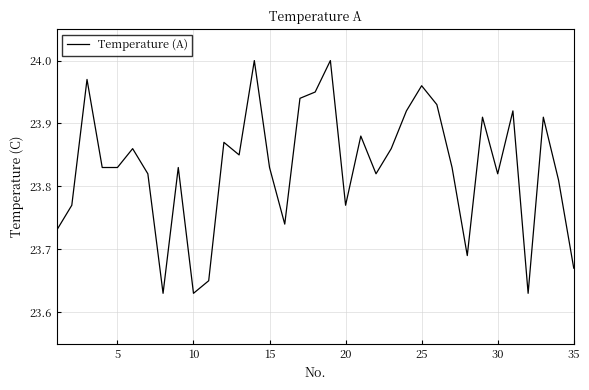

What is the difference between the maximum and minimum values?

0.4